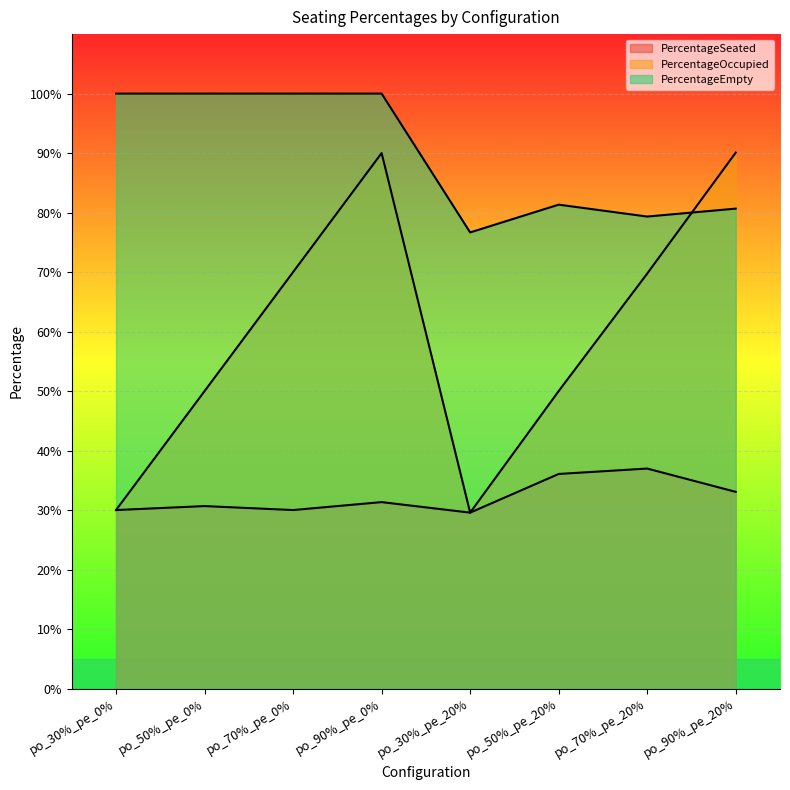

The PercentageOccupied series shows 0.5 at po_30%_pe_0%. True or false?

False